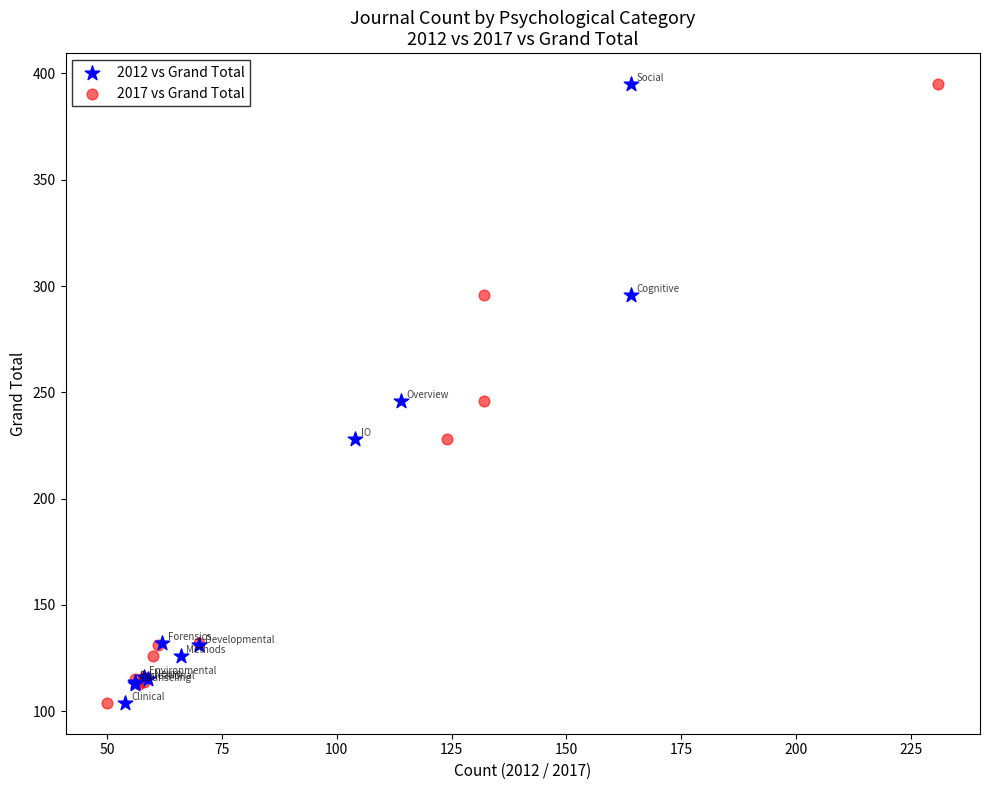

What are all the series names shown in the legend?

2012 vs Grand Total, 2017 vs Grand Total